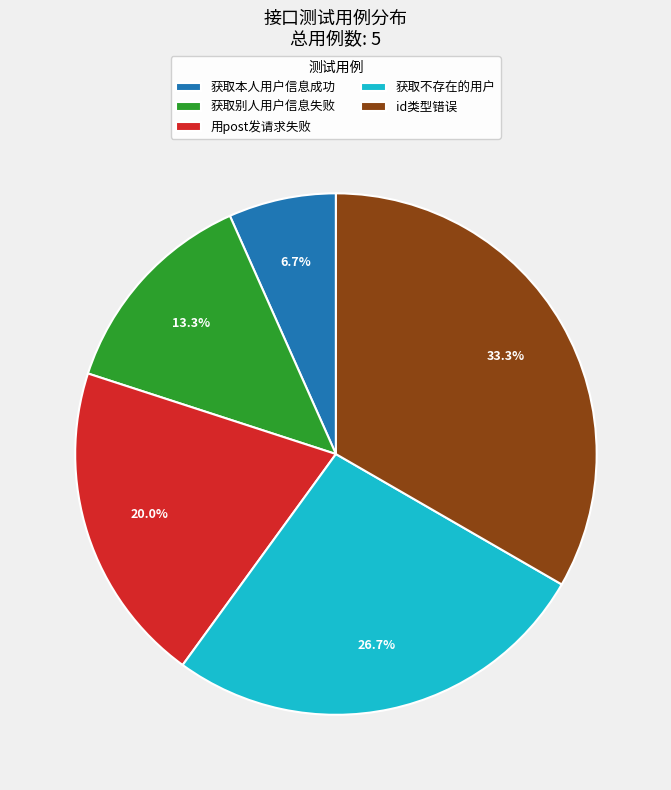

To the nearest percent, what is the difference between the largest and smallest slice percentages?

27%